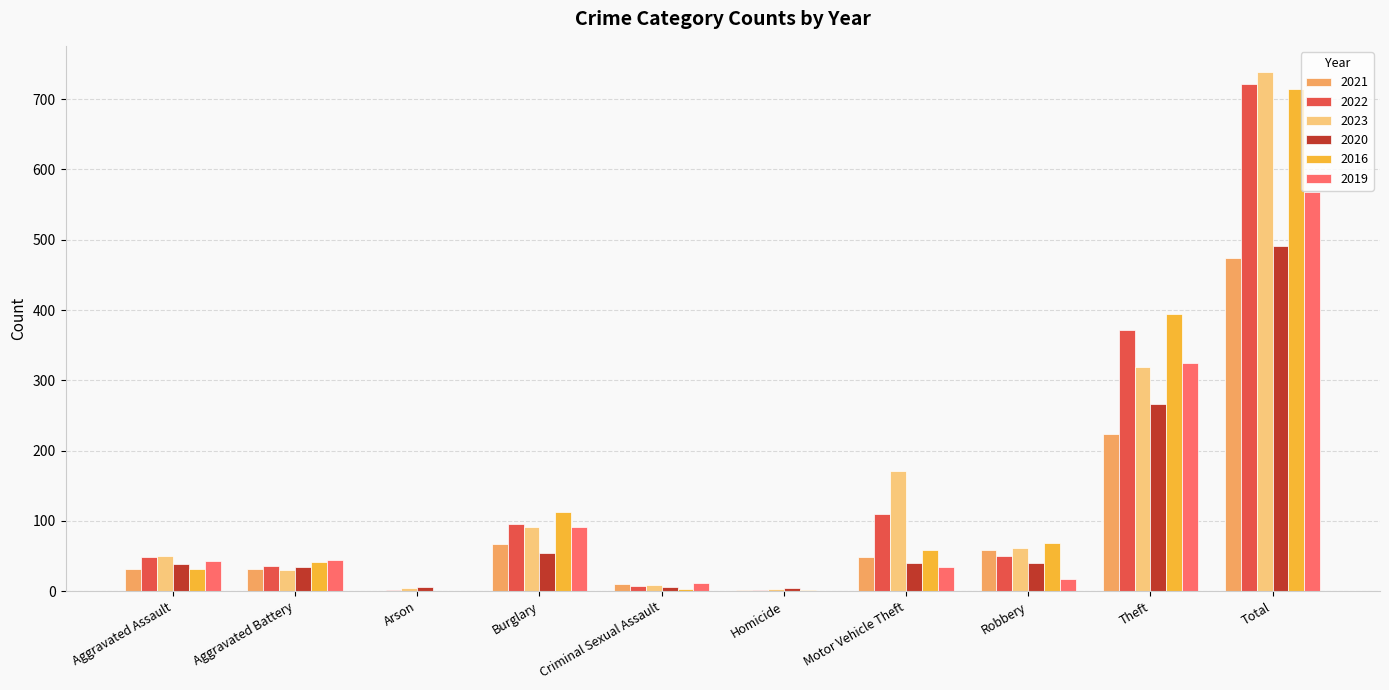

At which category is the sum across all series the highest?

Total